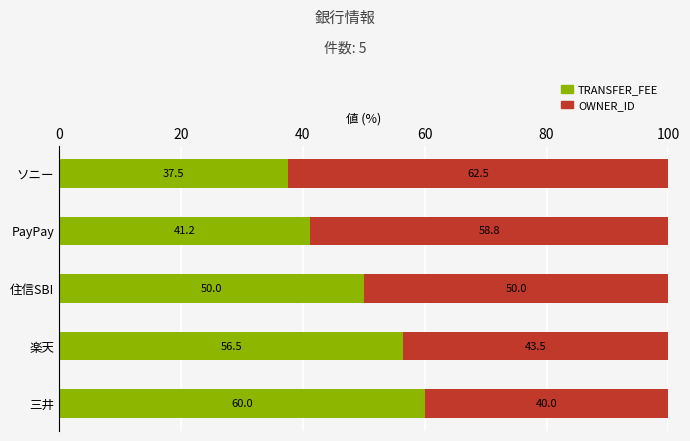

List the labels in order of TRANSFER_FEE value, smallest first.

ソニー, PayPay, 住信SBI, 楽天, 三井